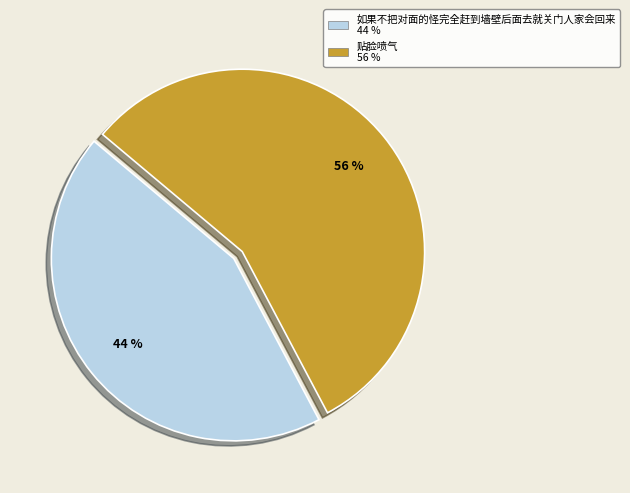

To the nearest percent, what portion does 贴脸喷气 represent?

56%